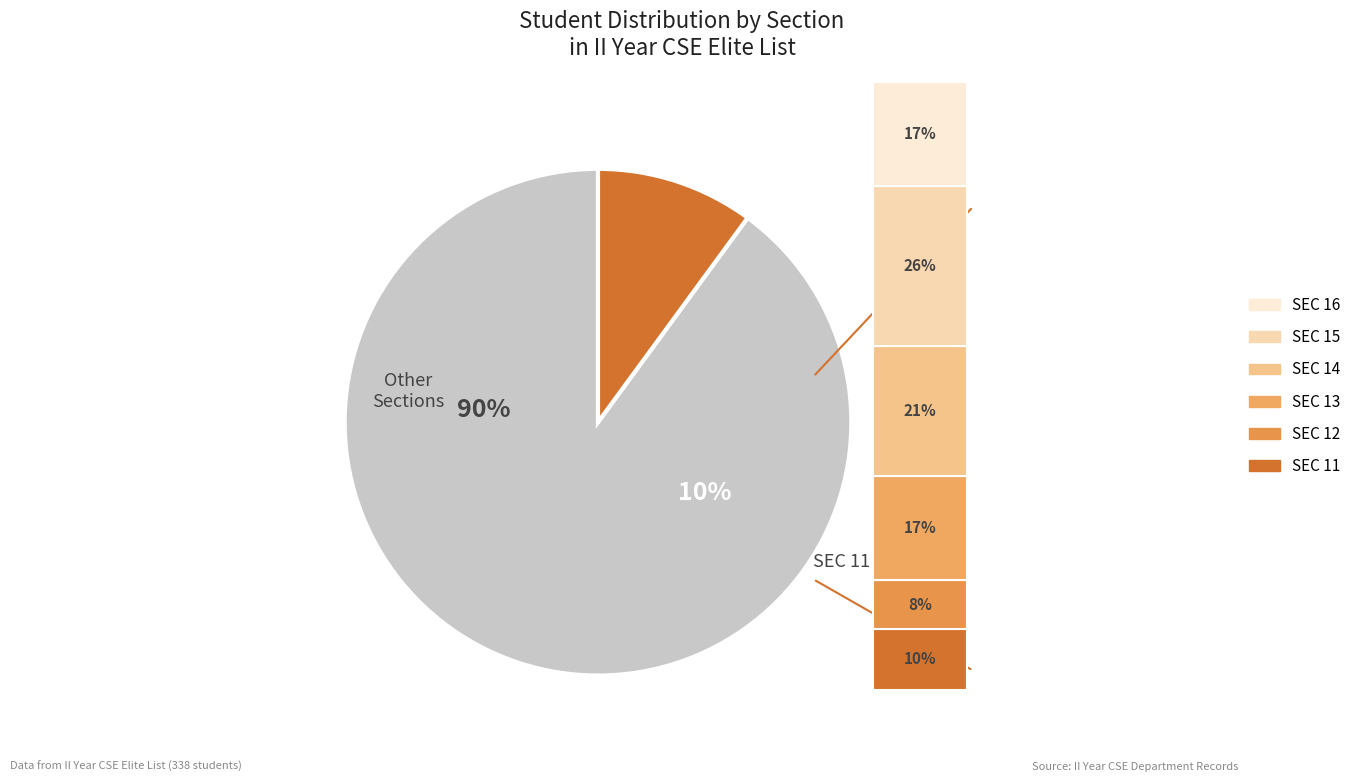

Between 15 and 16, which is larger?

15